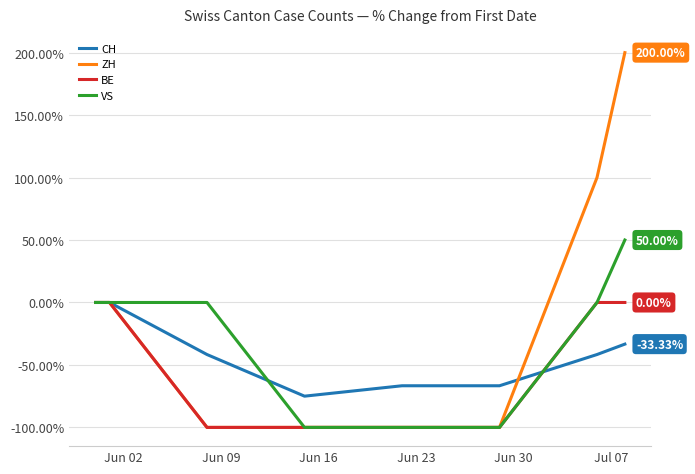

Which series has the largest total across all categories?

ZH